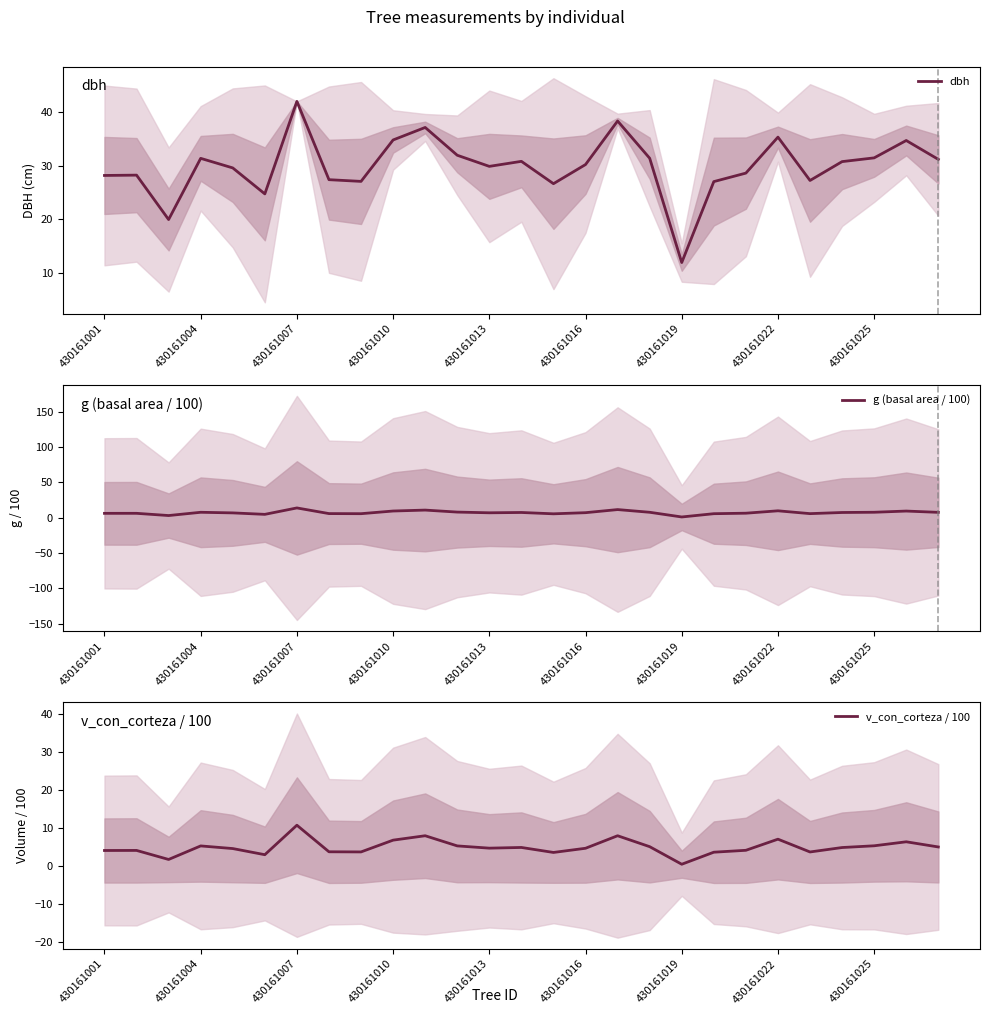

What is the difference between the maximum and minimum values in the v_con_corteza / 100 series?

10.3